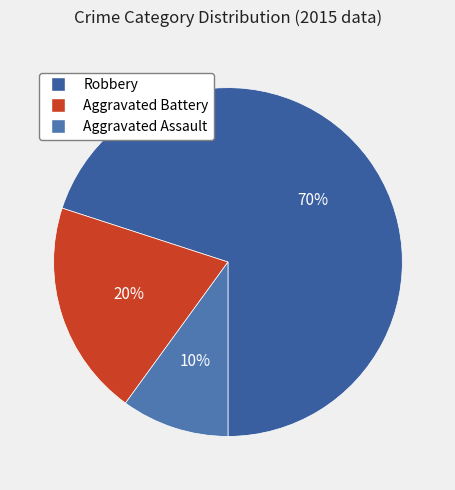

To the nearest percent, what percentage of the pie is Aggravated Assault?

10%